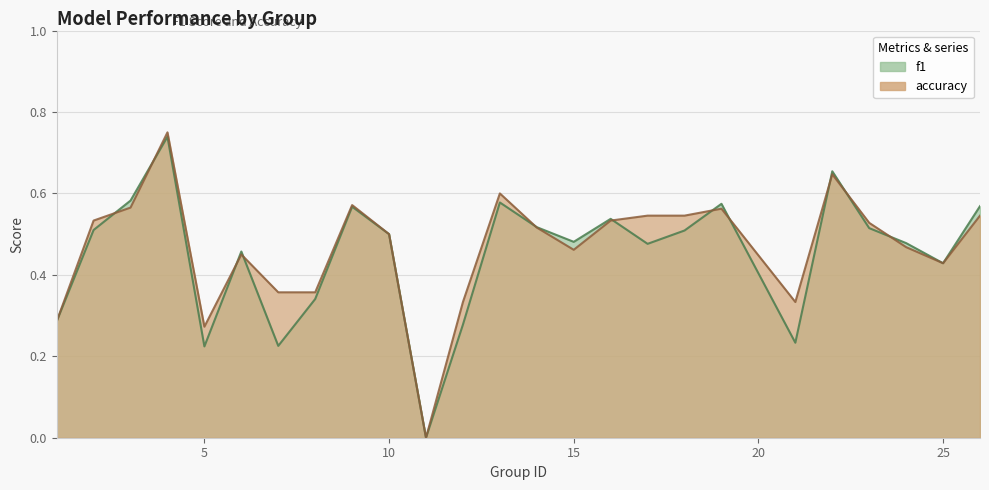

What is the difference between the maximum and minimum values in the f1 series?

0.7